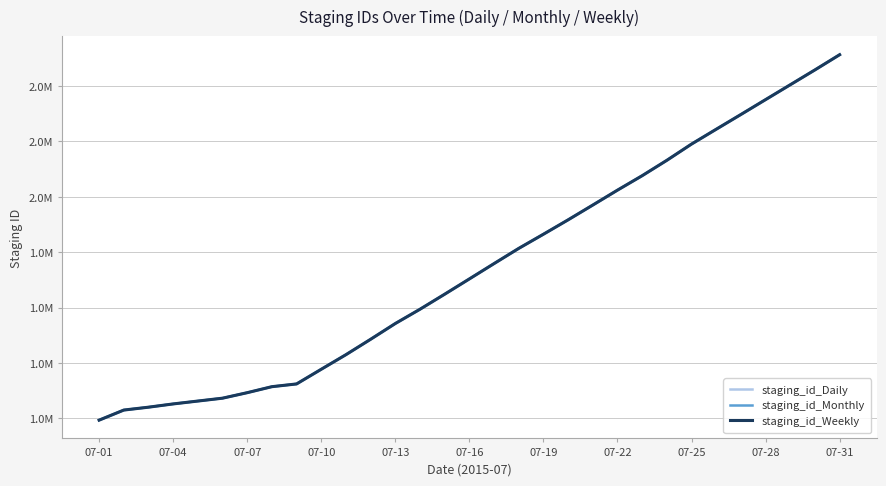

What is the lowest value of the staging_id_Monthly series?

1193946